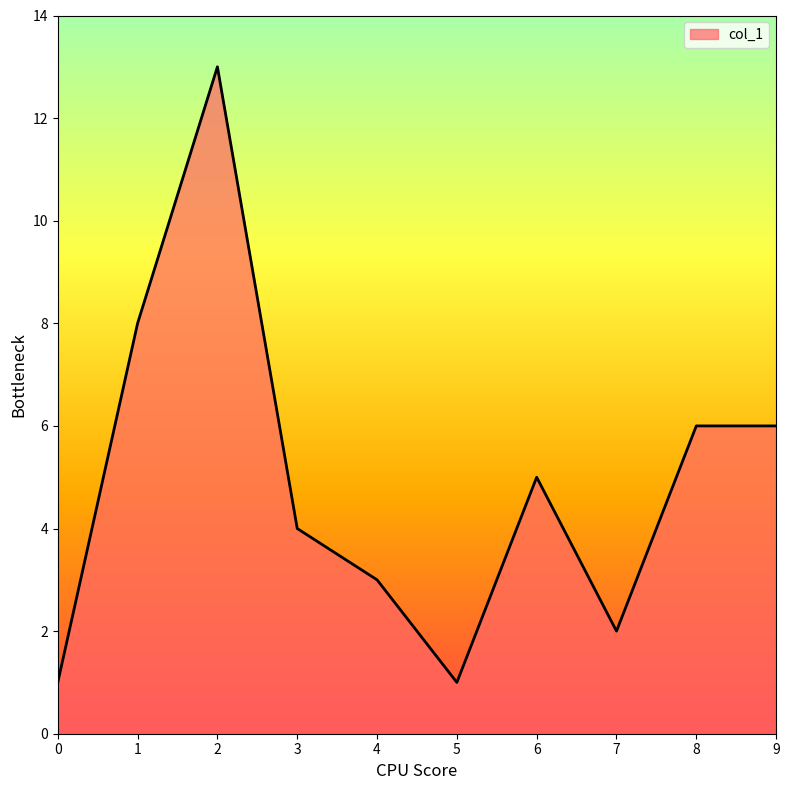

What is the difference between the maximum and minimum values?

12